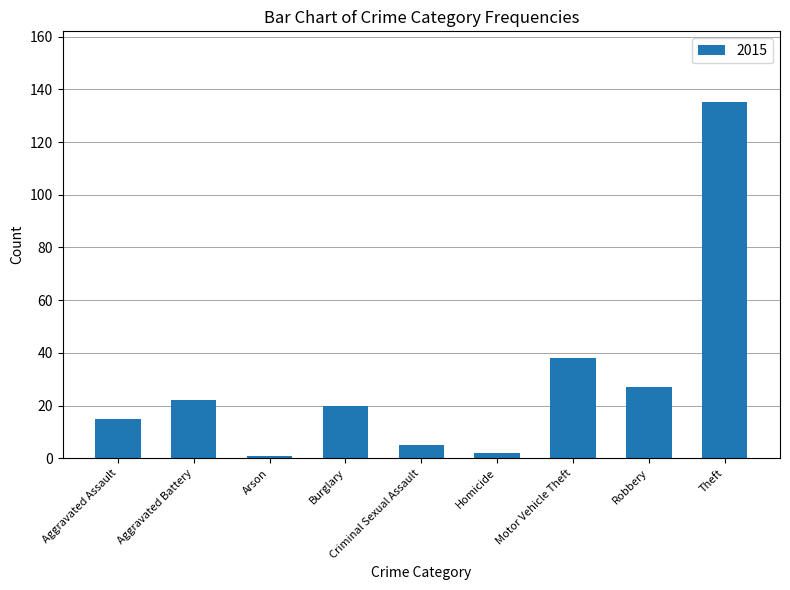

What is the approximate value at Burglary?

20